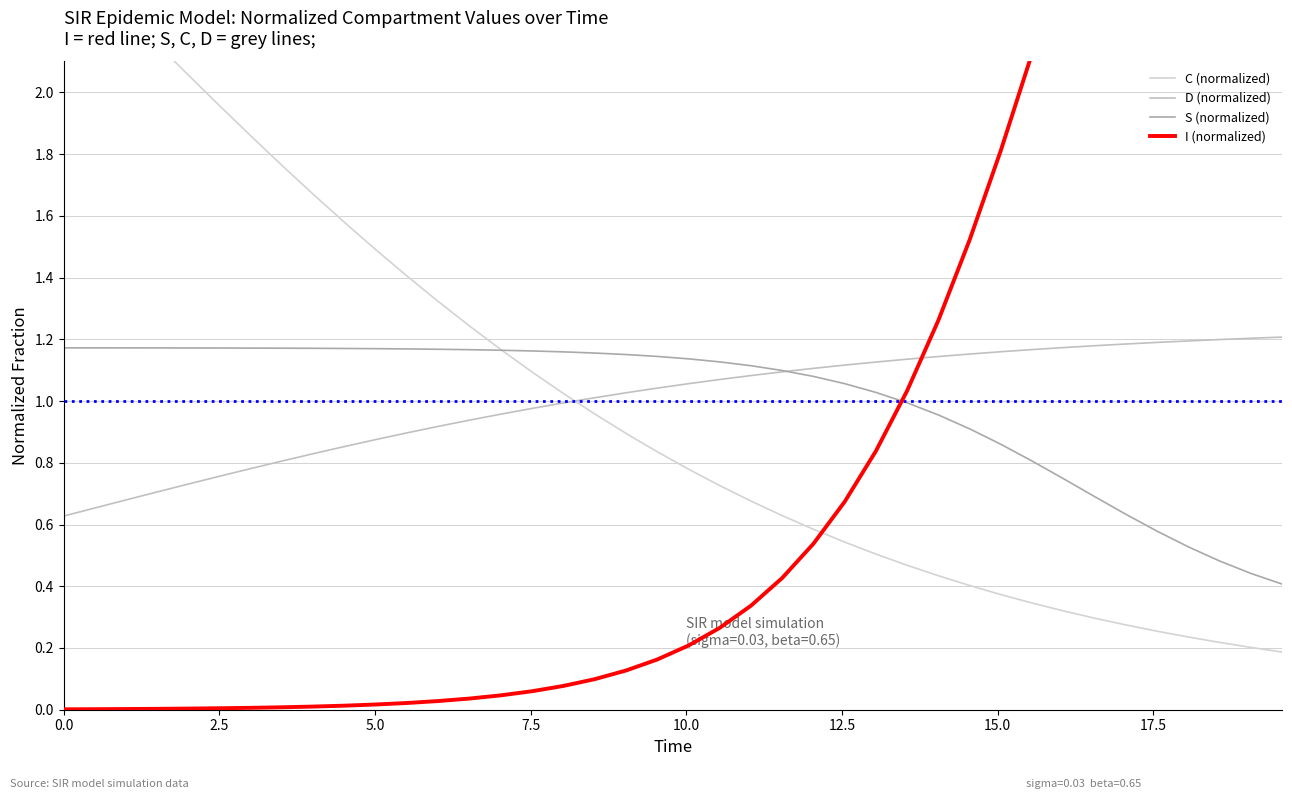

Which series has the largest total across all categories?

C (normalized)